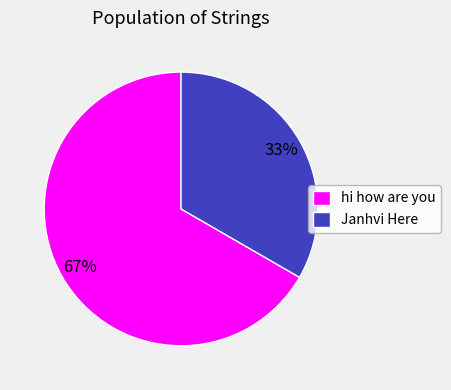

To the nearest percent, what is the average slice percentage?

50%